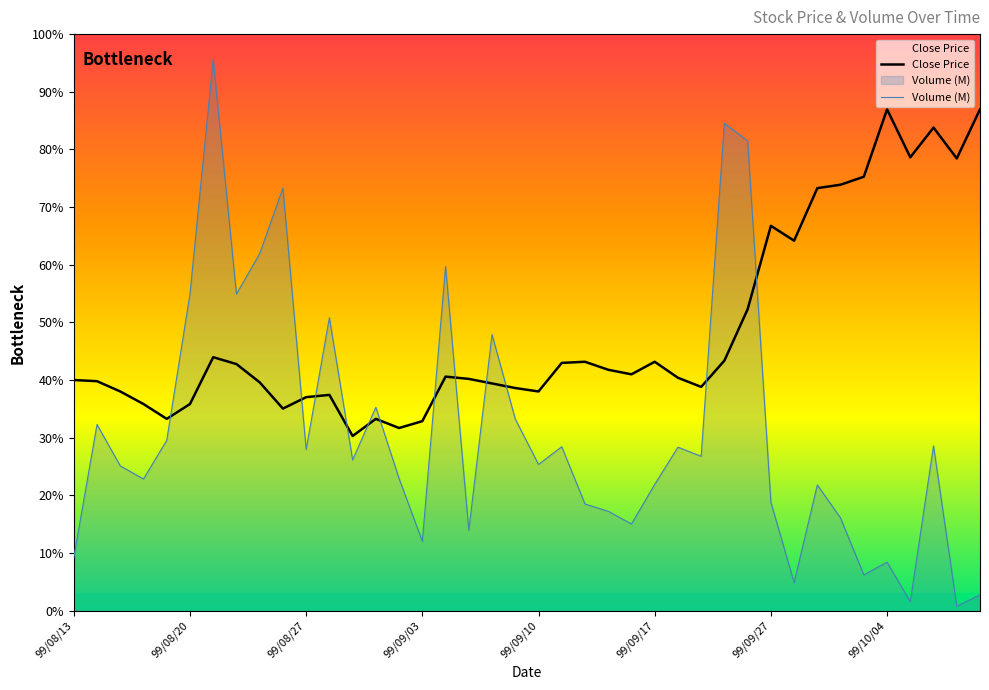

Which series has the largest total across all categories?

Close Price